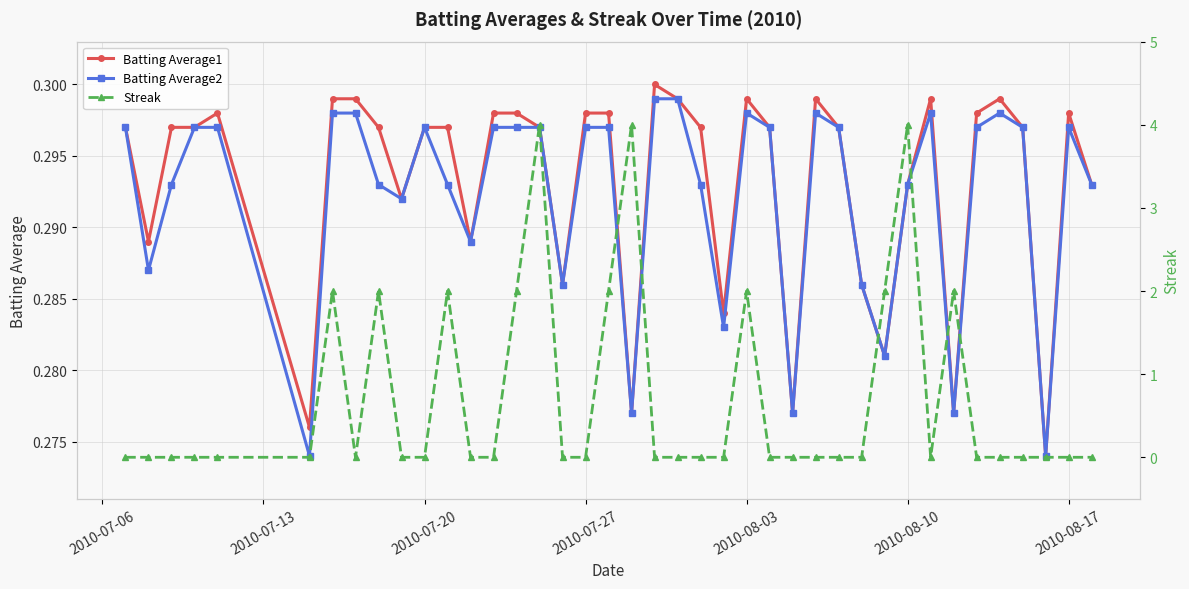

How many Batting Average1 values are between 0 and 1?

40